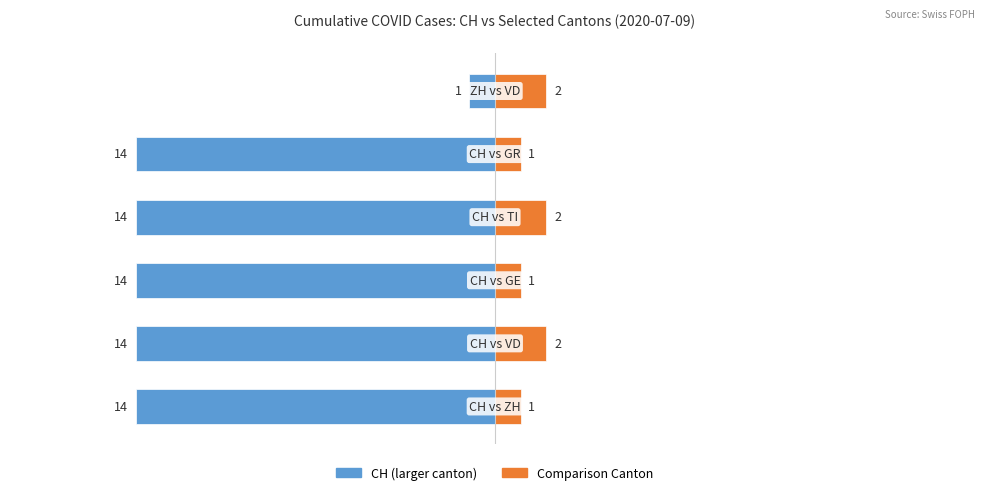

Rank the categories by Comparison Canton value from highest to lowest.

1, 3, 5, 0, 2, 4